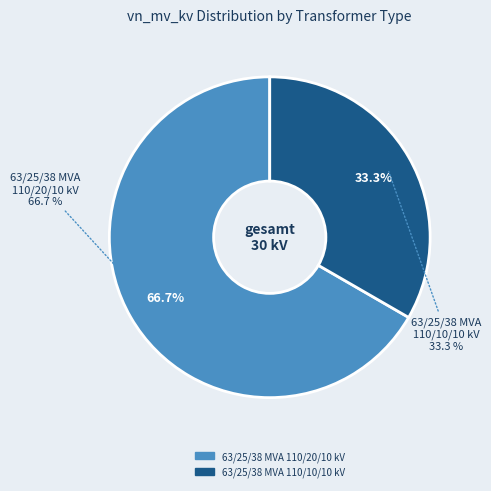

How many slices are in this pie chart?

2